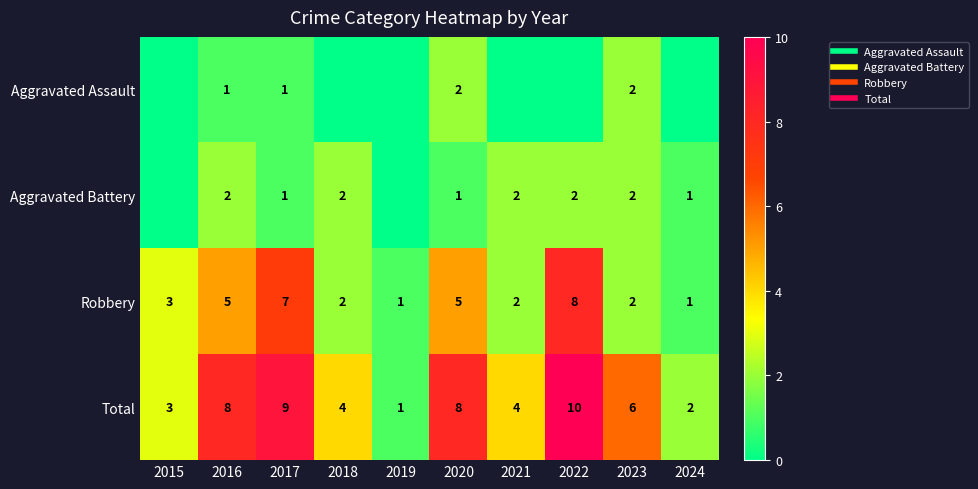

The value of Robbery at 2017 is 7. True or false?

True